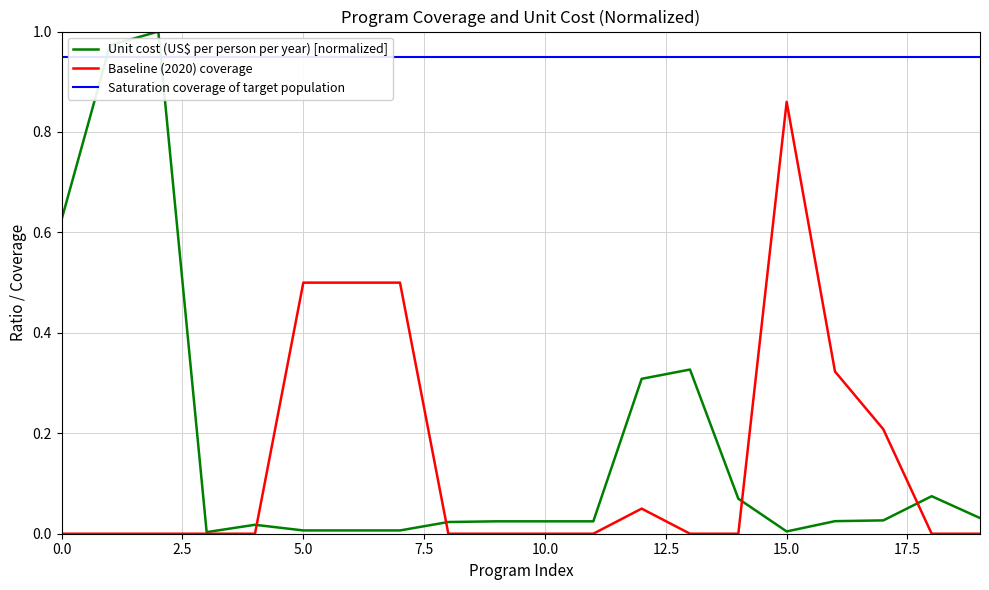

What is the difference between the second highest and minimum values in the Unit cost (US$ per person per year) [normalized] series?

1.0